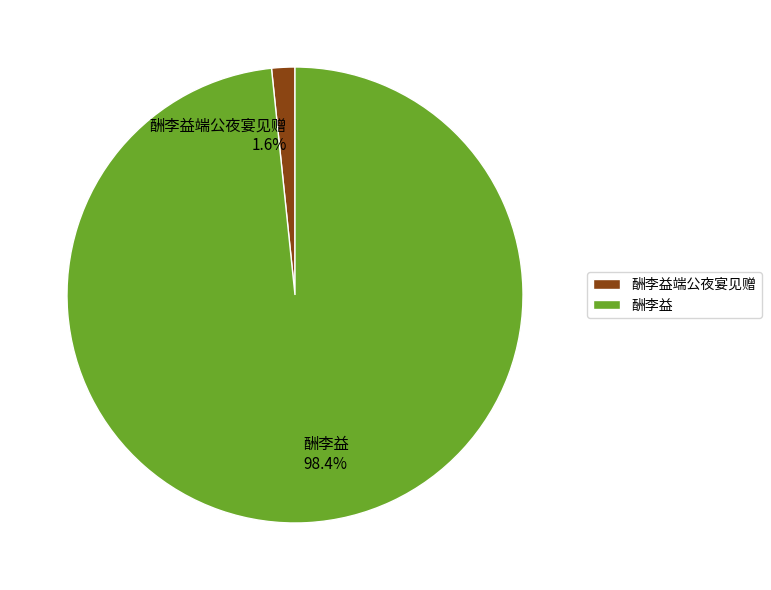

What percentage is the 酬李益端公夜宴见赠 slice, to the nearest percent?

2%